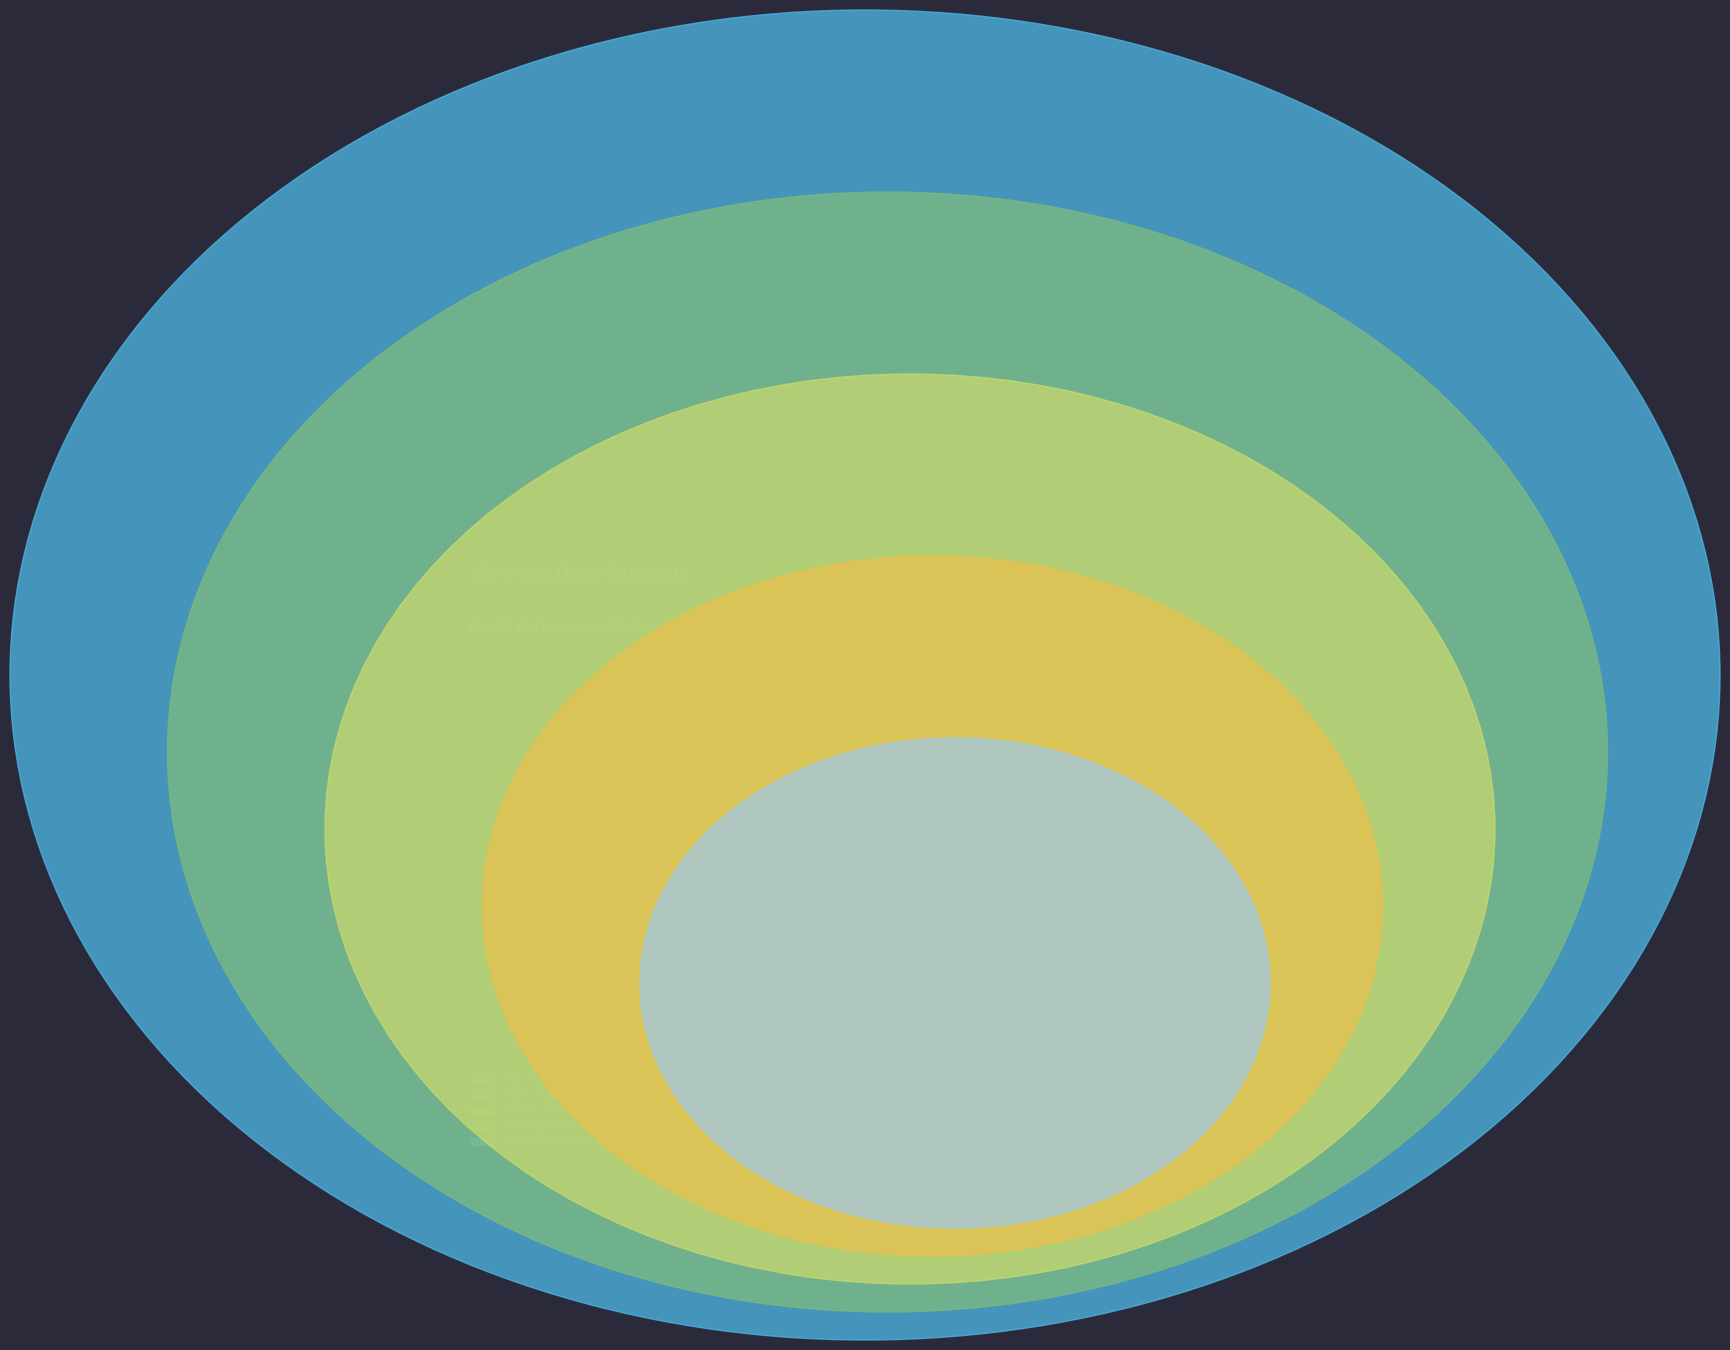

Is Training Time the majority of the pie?

Yes